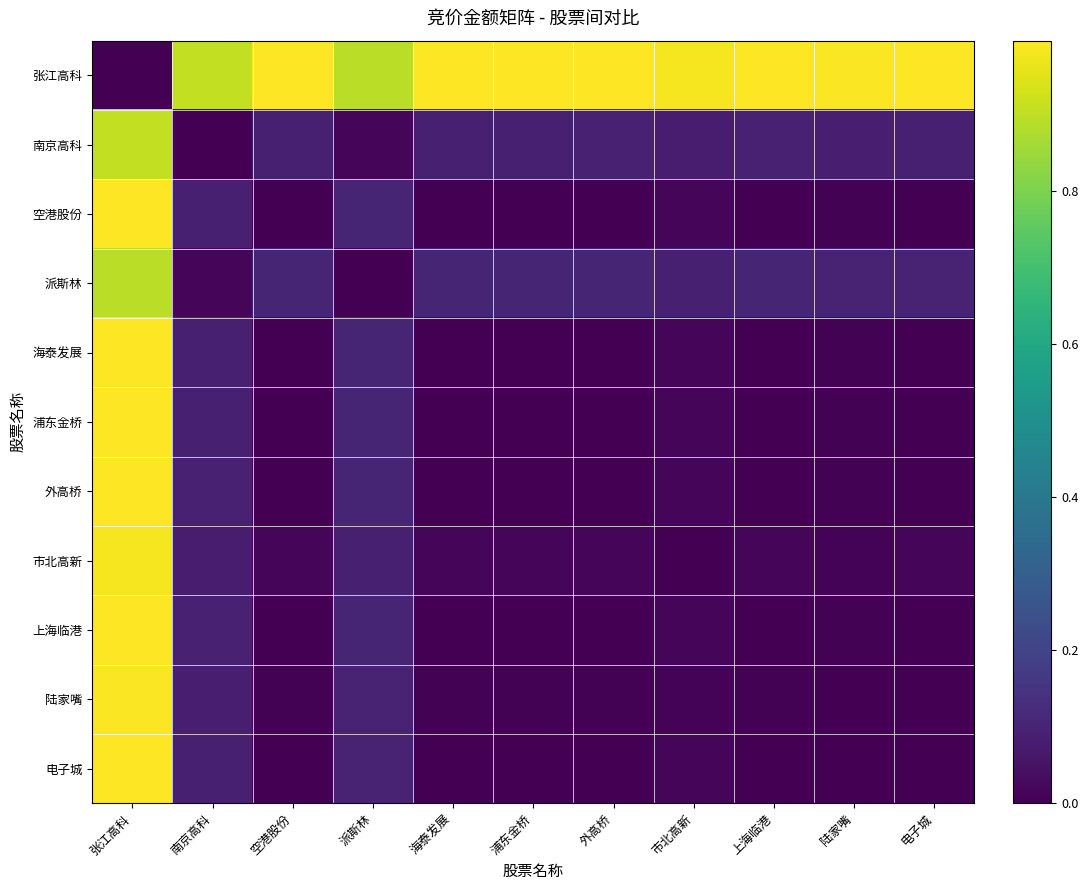

At which category is the sum across all series the highest?

张江高科